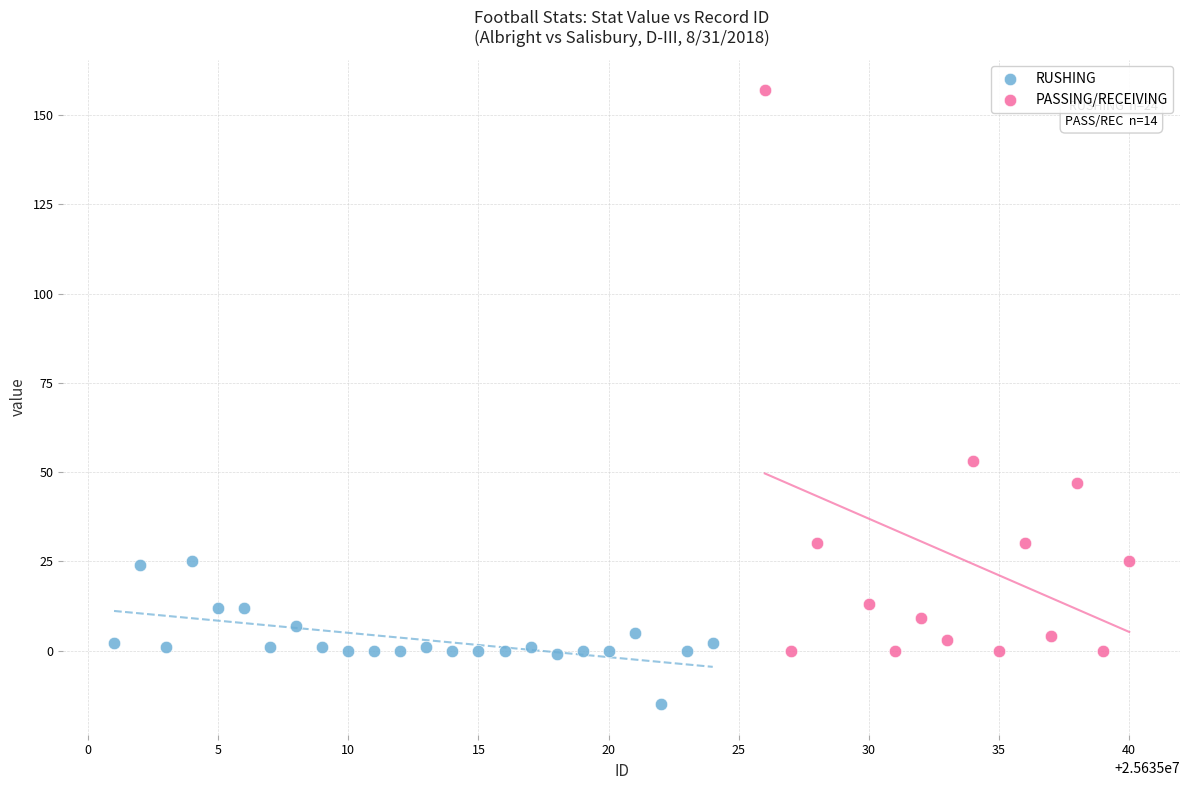

Which series reaches the minimum Y coordinate?

RUSHING